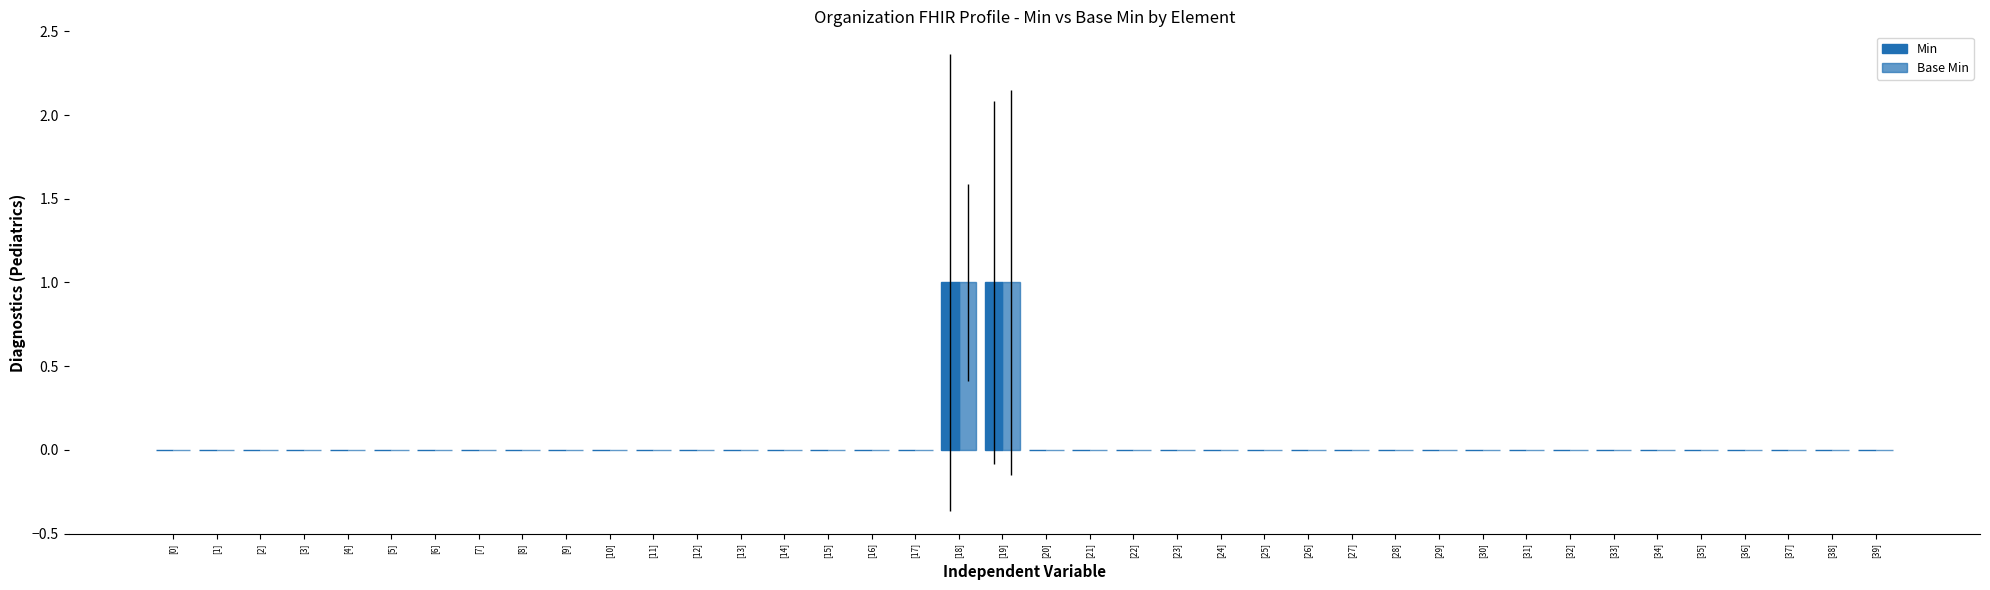

True or false: Min has a value of 0 at [17].

True